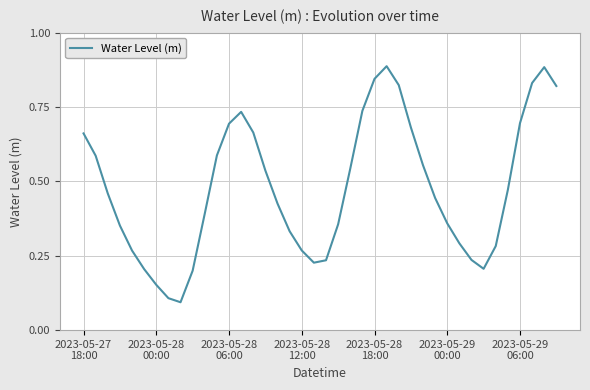

Is this an area chart (filled region under the line)?

No